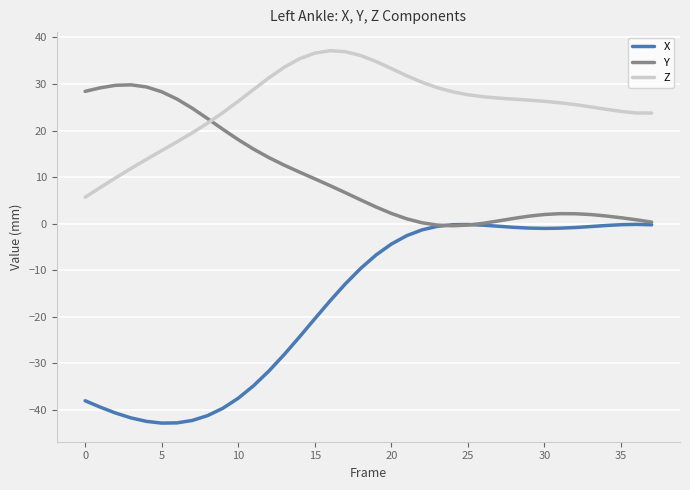

Count the number of categories in the chart.

38